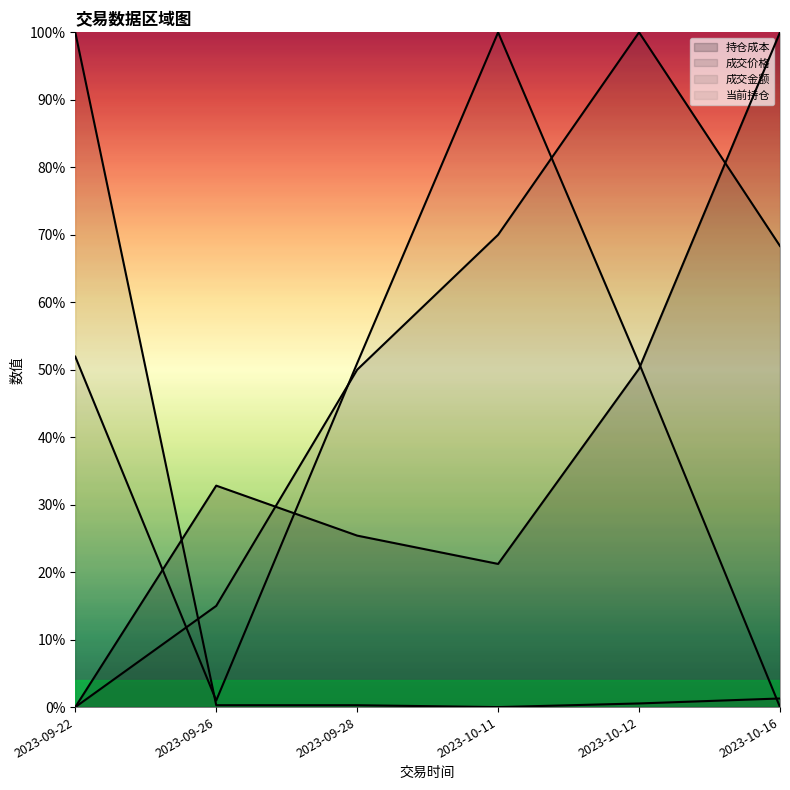

What is the difference between the maximum and minimum values in the 成交金额 series?

1.0